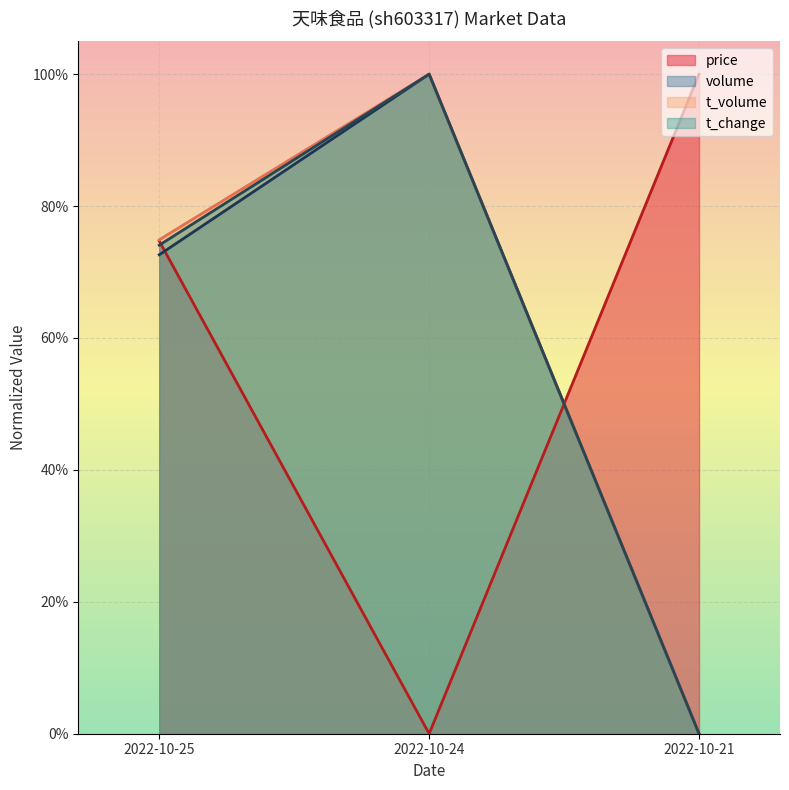

What is the difference between the second highest and minimum values in the volume series?

0.7